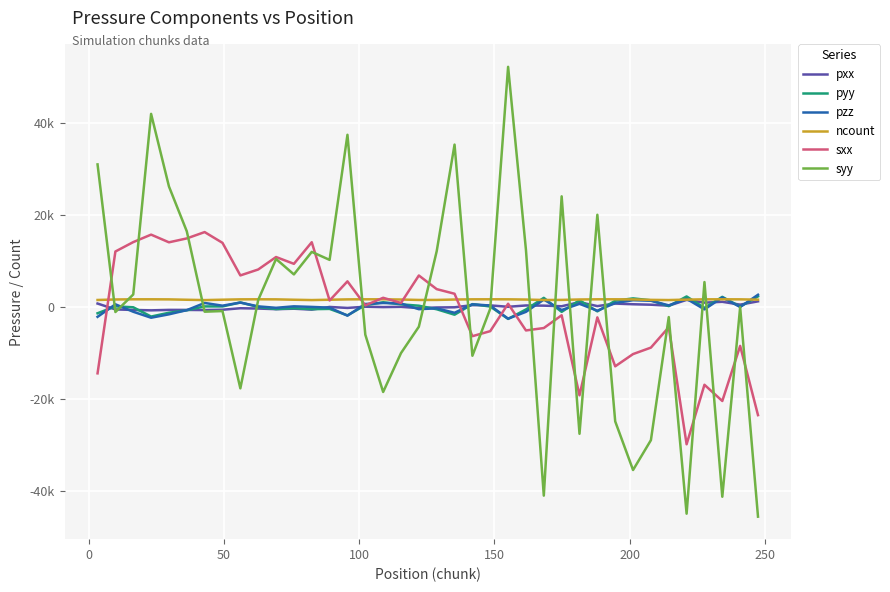

Which series has the largest total across all categories?

ncount